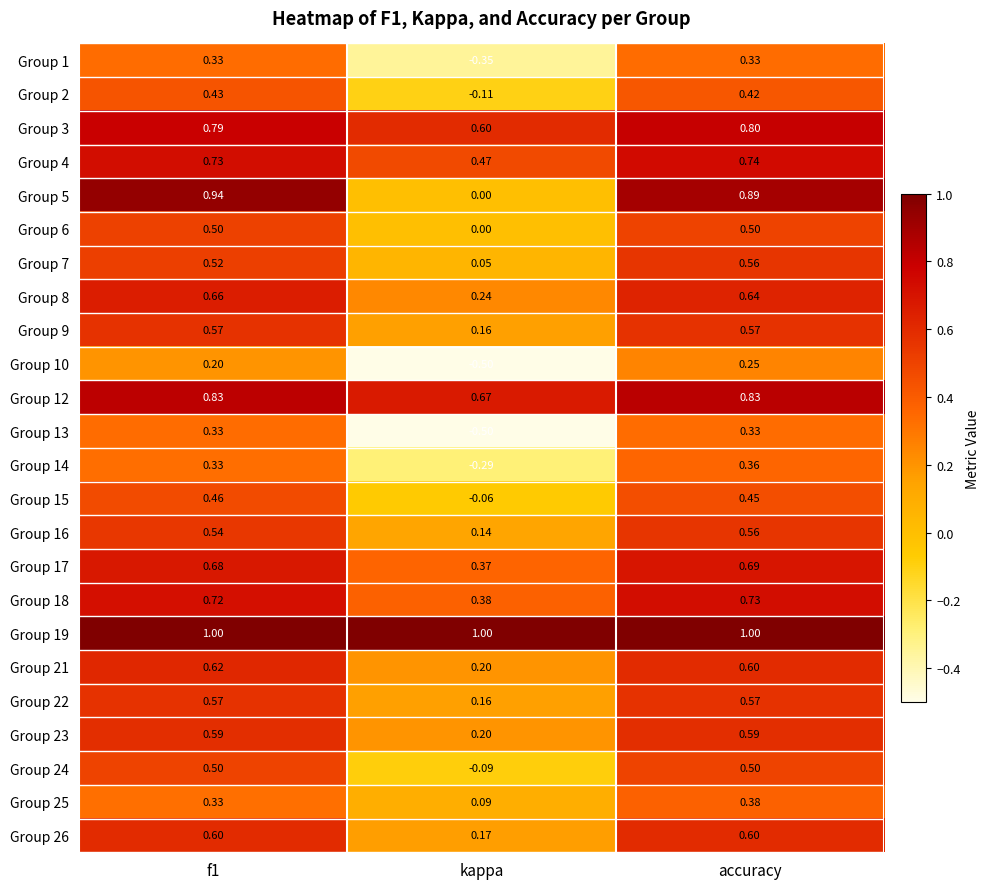

At which category is the sum across all series the highest?

accuracy